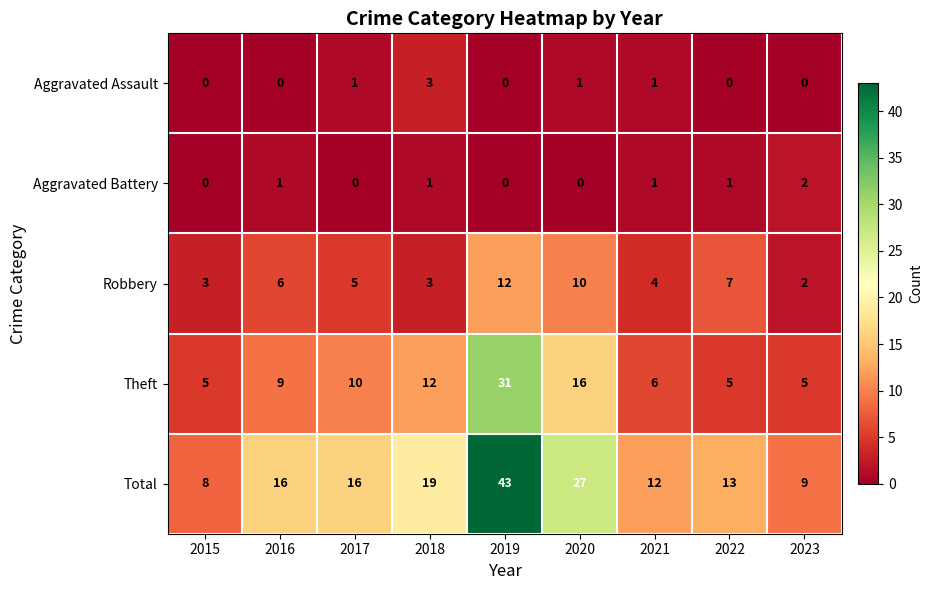

At how many categories does at least one series exceed 3?

9